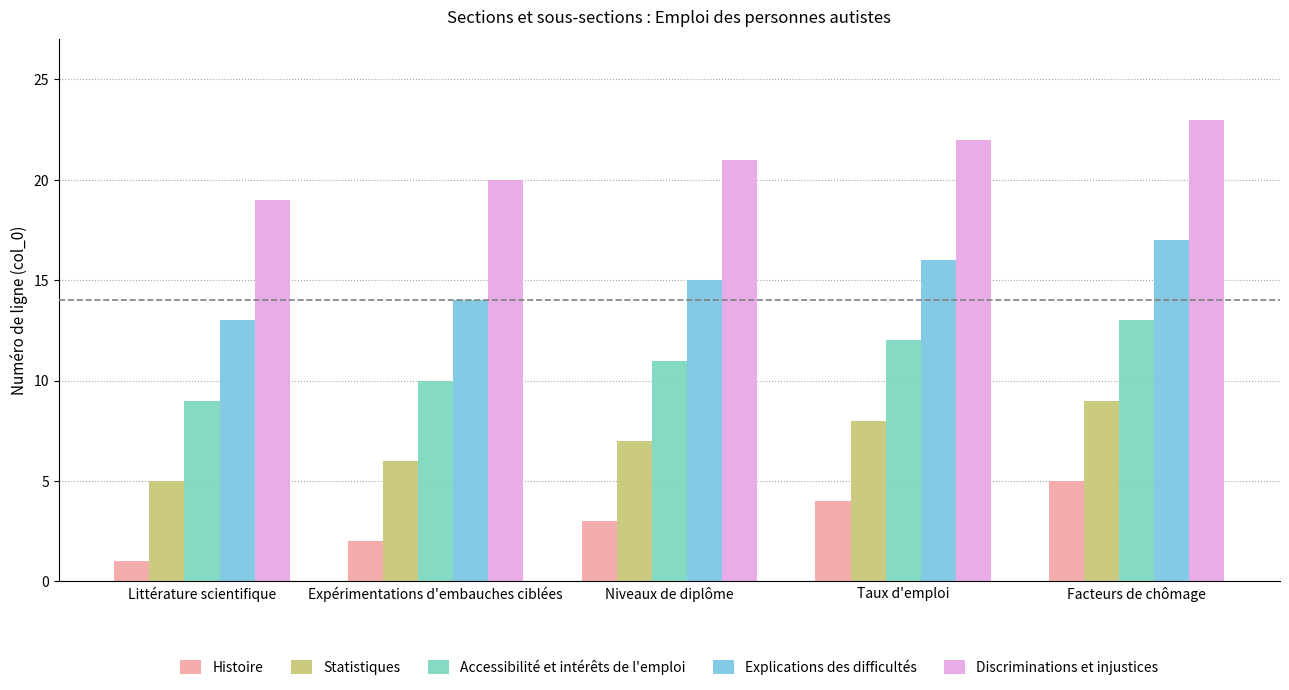

What is the average value of the Statistiques series?

7